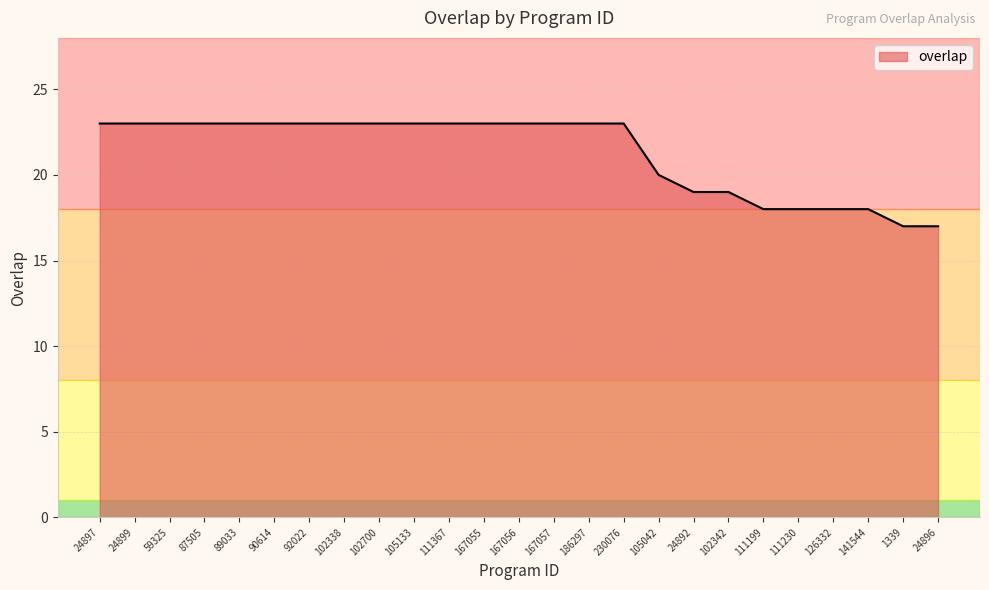

Does the chart have visible grid lines?

Yes